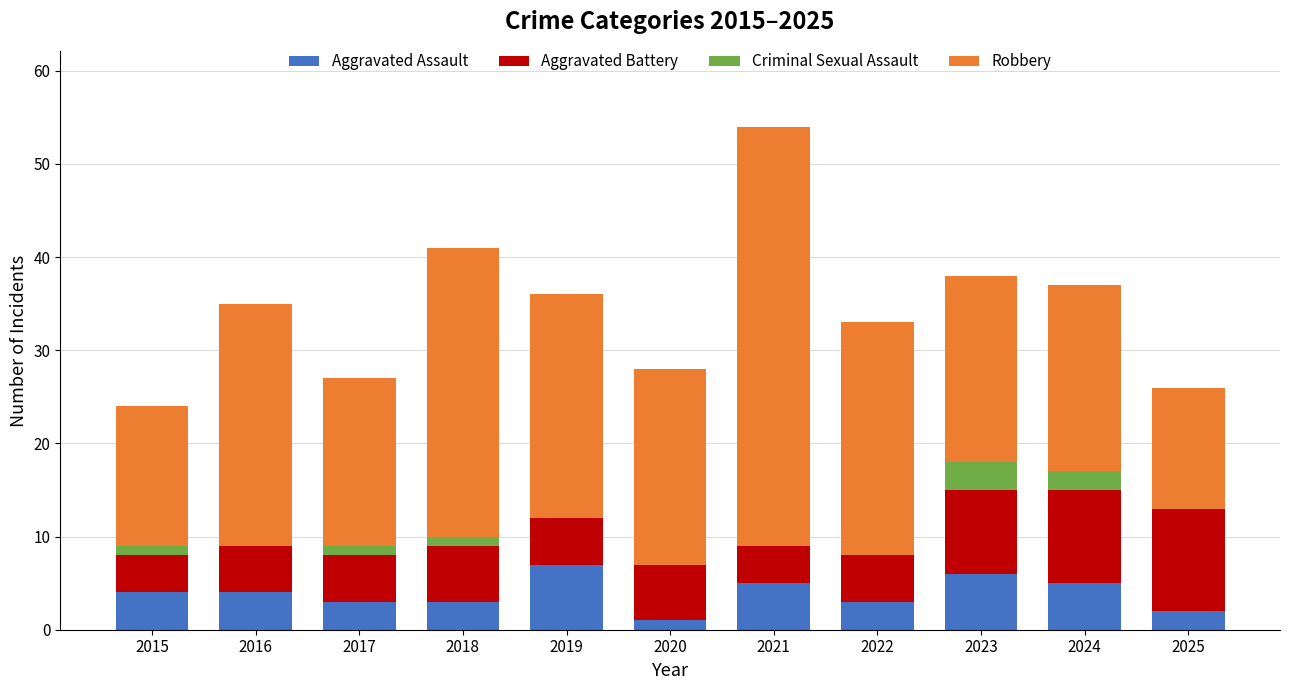

At which category is the sum across all series the highest?

2021